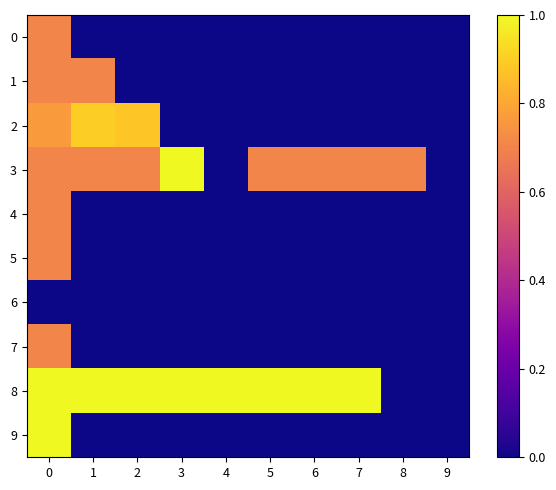

Between 7 and 2, which is larger?

7